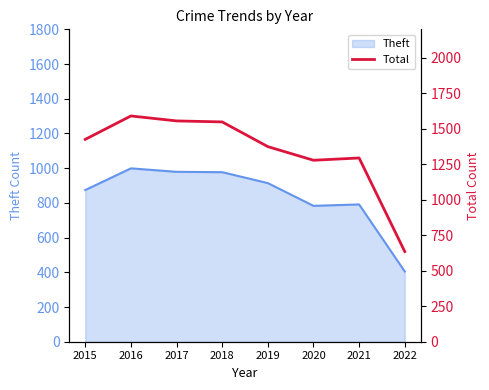

The Theft series shows 352 at 2020. True or false?

False